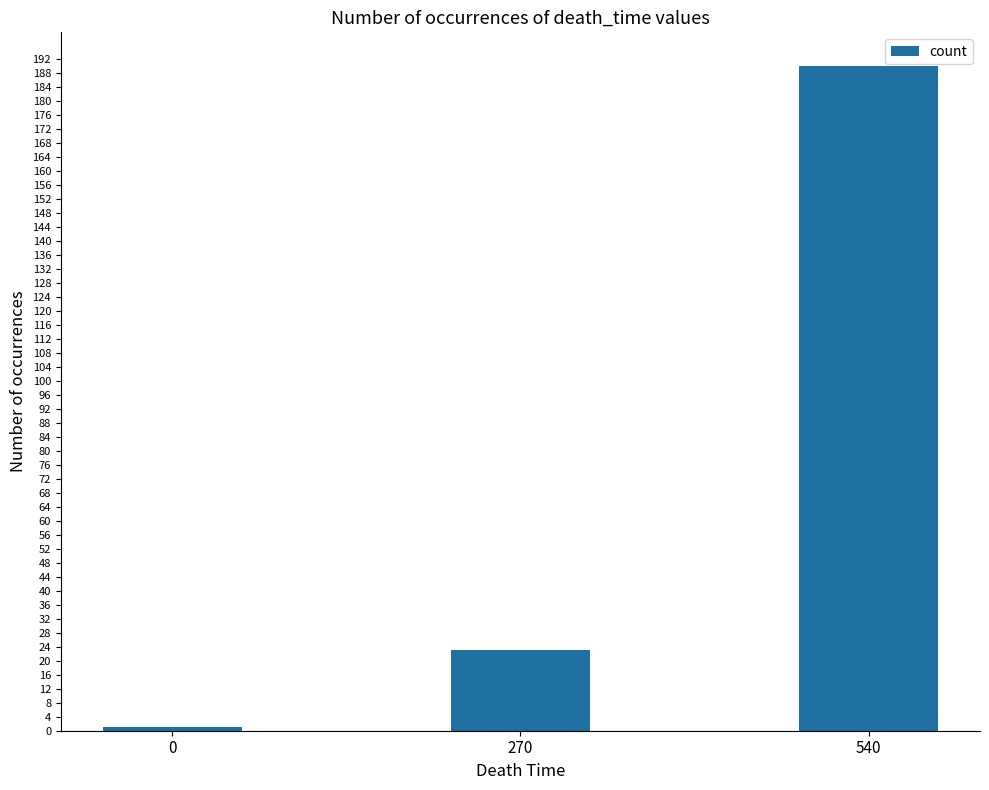

What is the difference between the maximum and minimum values?

189